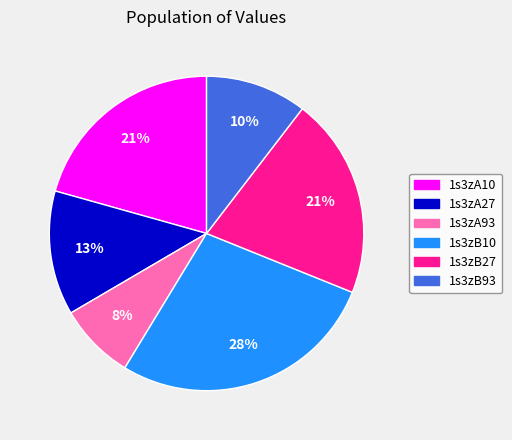

True or false: 1s3zB10 accounts for 41% of the total.

False